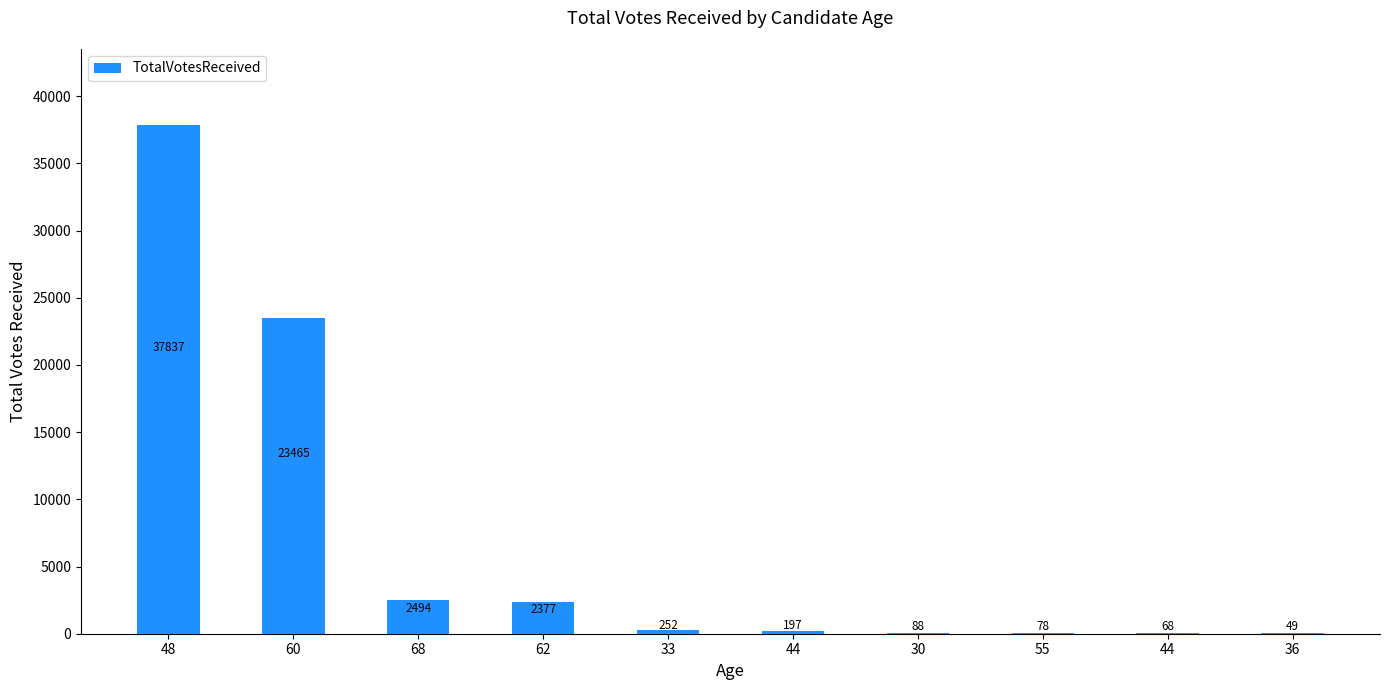

Which label corresponds to the smallest value in the chart?

36